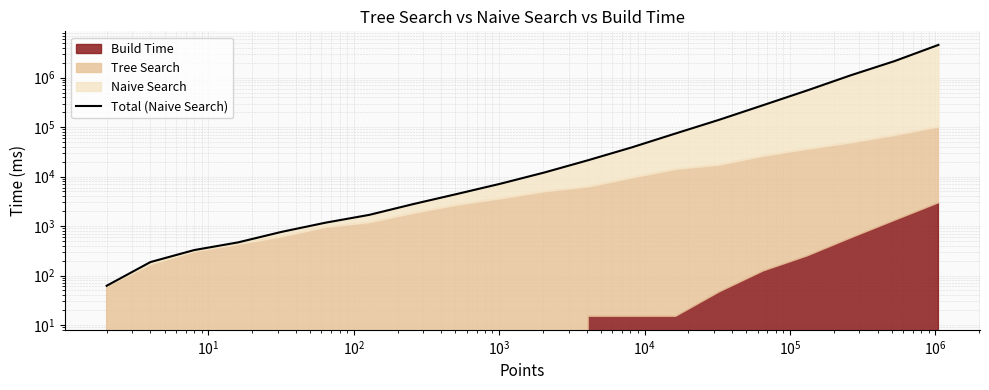

Does the chart display data point markers on the line(s)?

No